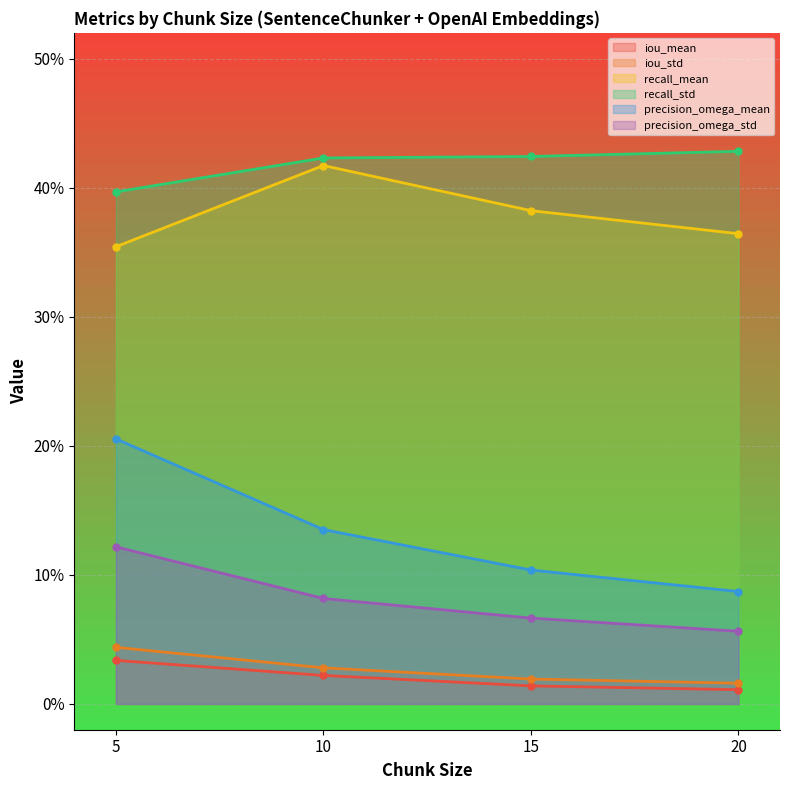

True or false: recall_std has more than 0 points higher than both neighbors.

False